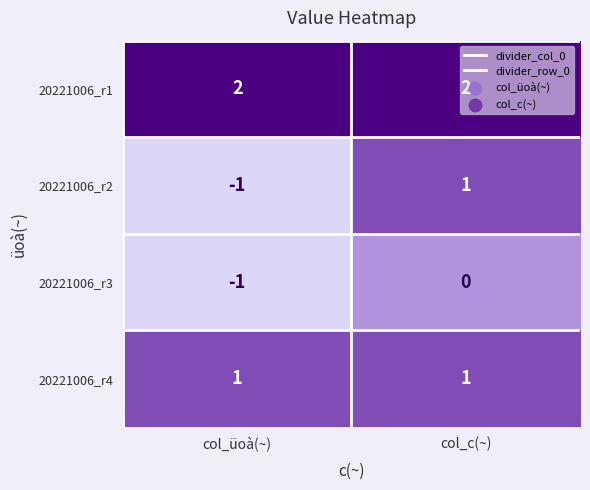

Is it true that 20221006_r1 equals 1 at col_üoà(~)?

False